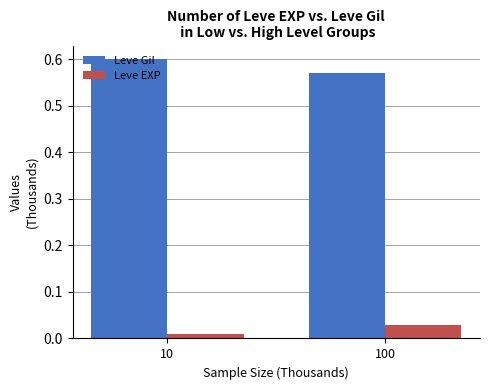

Rank the series by their maximum value, from lowest to highest.

Leve EXP, Leve Gil